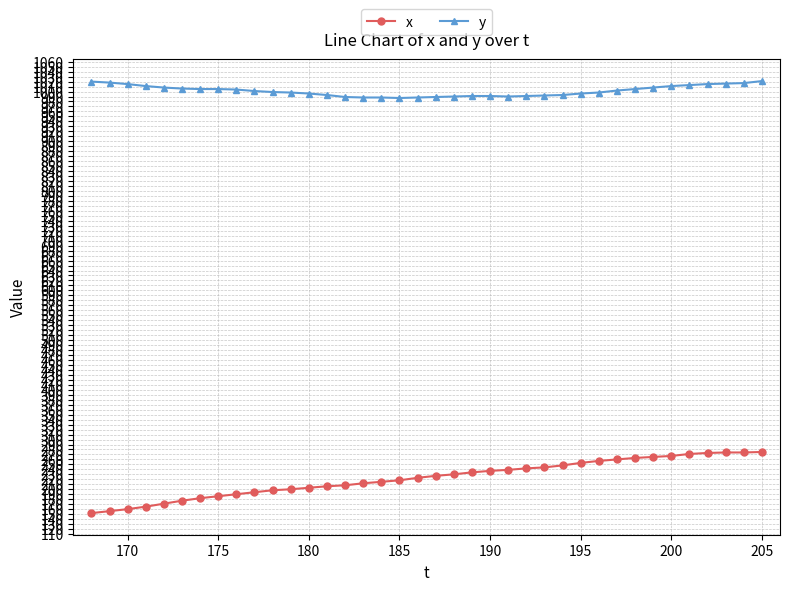

What is the value of the x point at the 12th from the left?

200